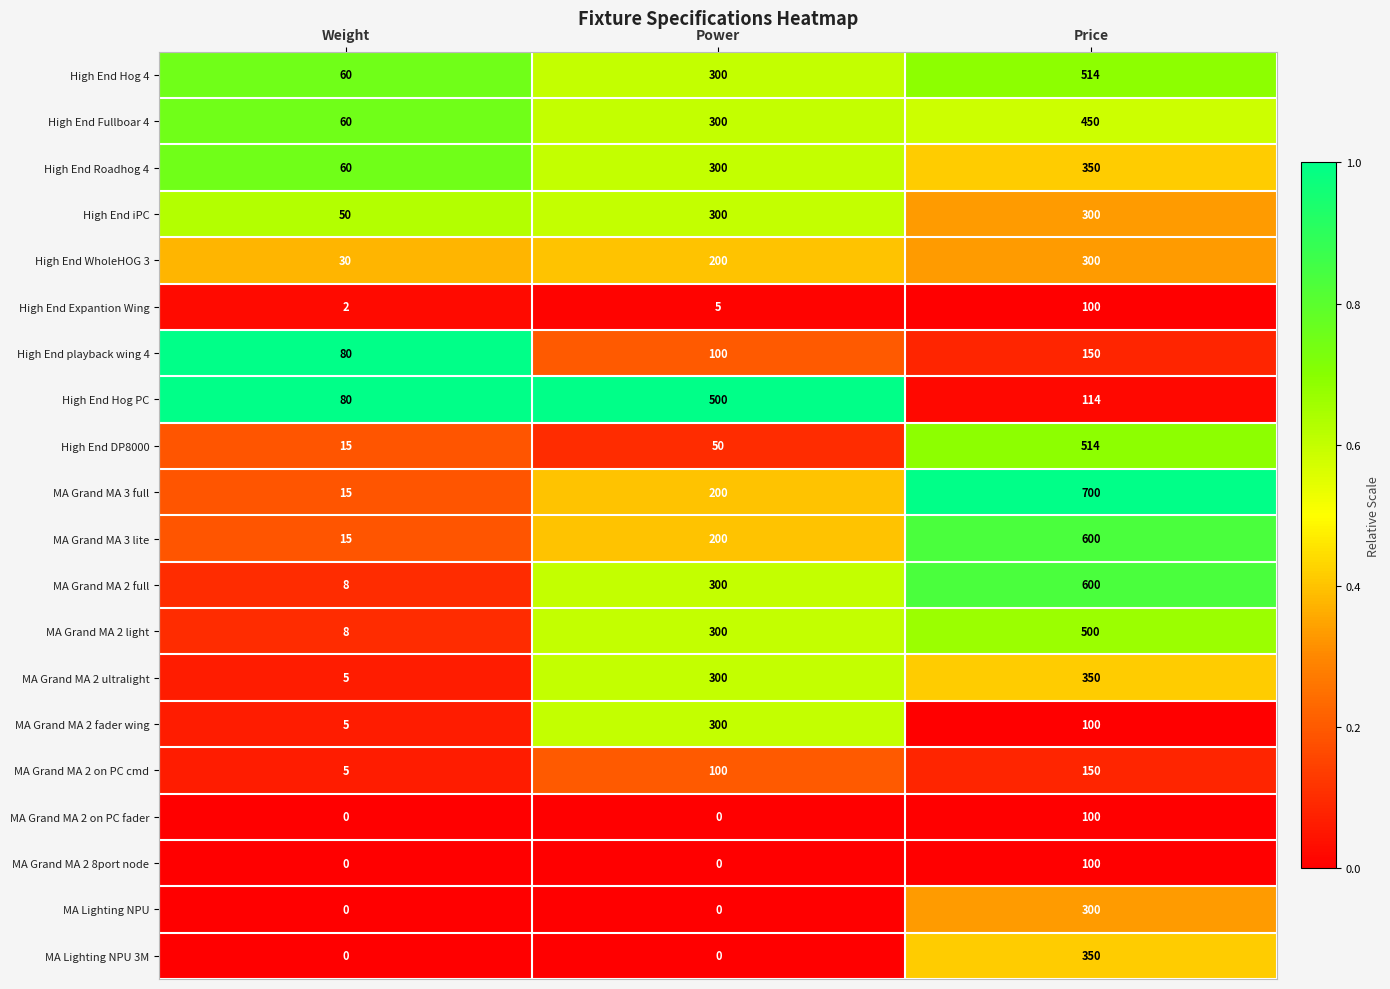

True or false: MA Lighting NPU has a value of 208 at Power.

False